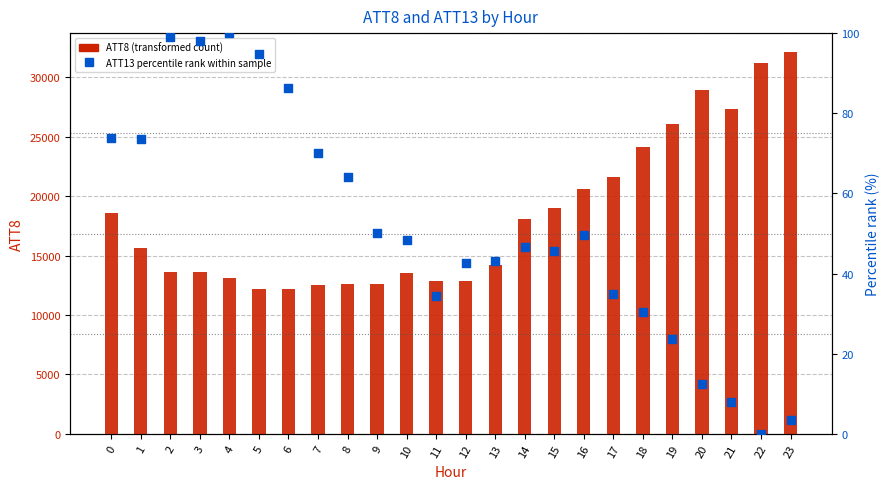

Which series reaches the maximum Y coordinate?

ATT8 (transformed count)